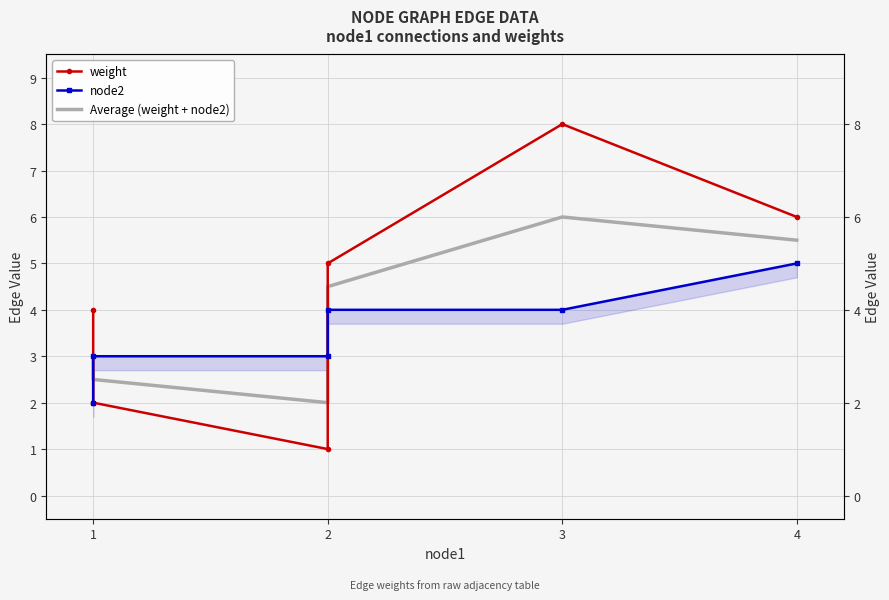

True or false: weight has more than 1 points higher than both neighbors.

False